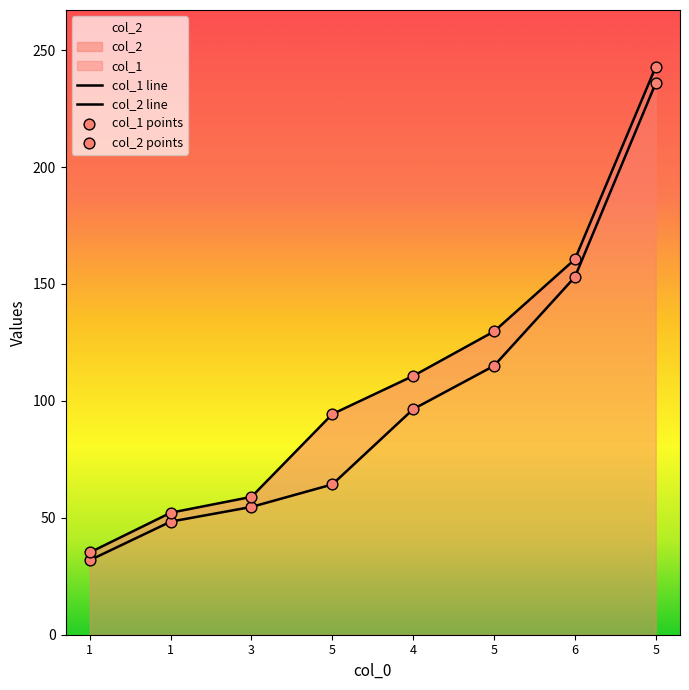

Which series has the widest spread of Y values?

col_2 line